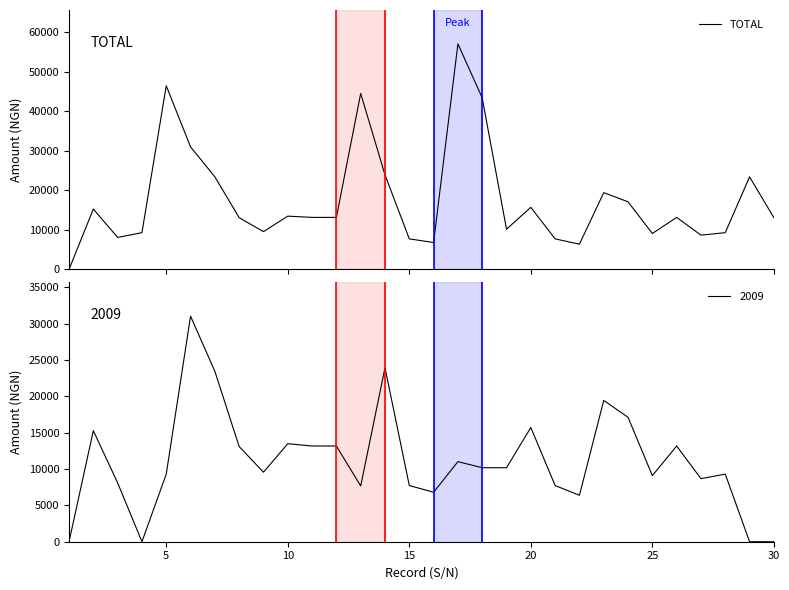

What is the maximum value for TOTAL?

57123.2